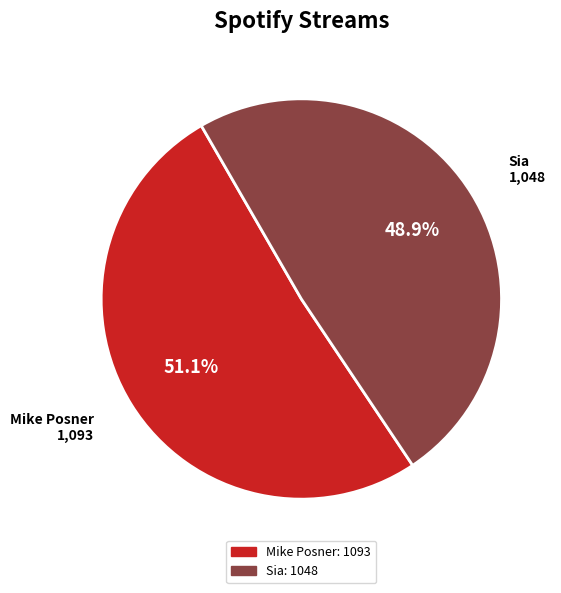

Does any single category account for the majority?

Yes